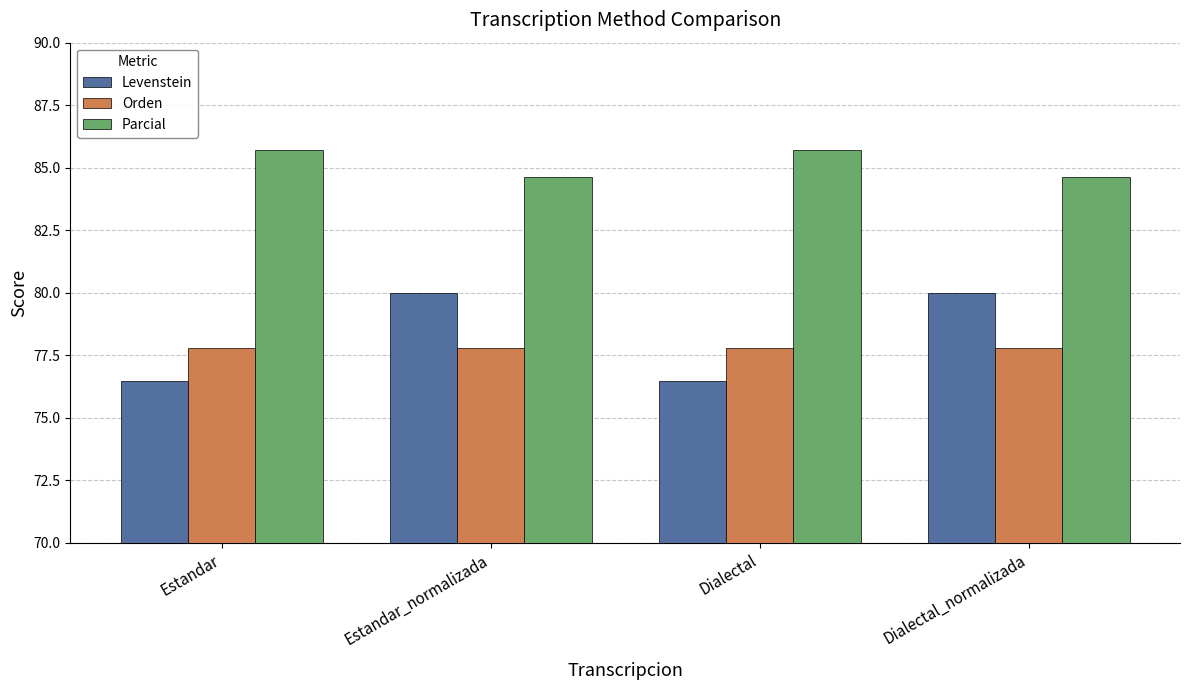

At which label does Parcial first exceed 85?

Estandar